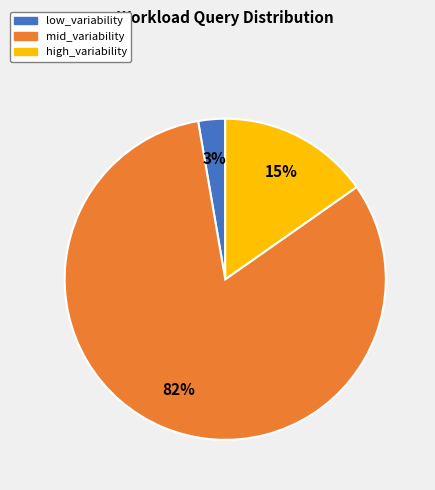

Is there any slice that represents more than half of the pie?

Yes